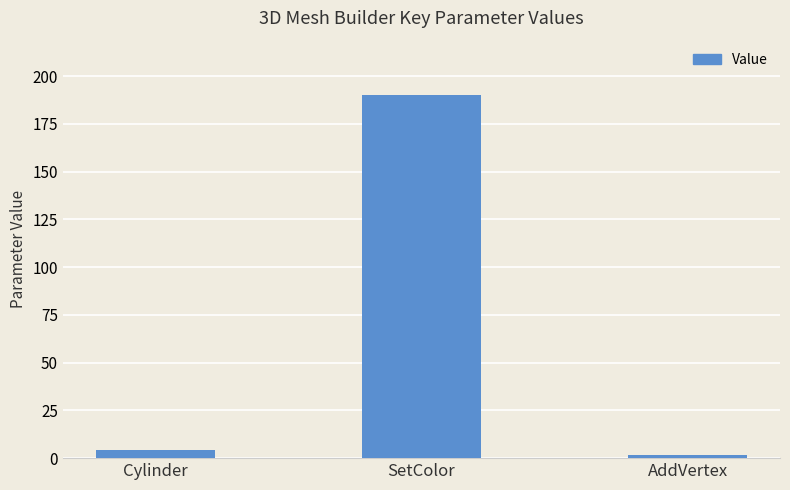

What is the greatest value displayed?

190.0